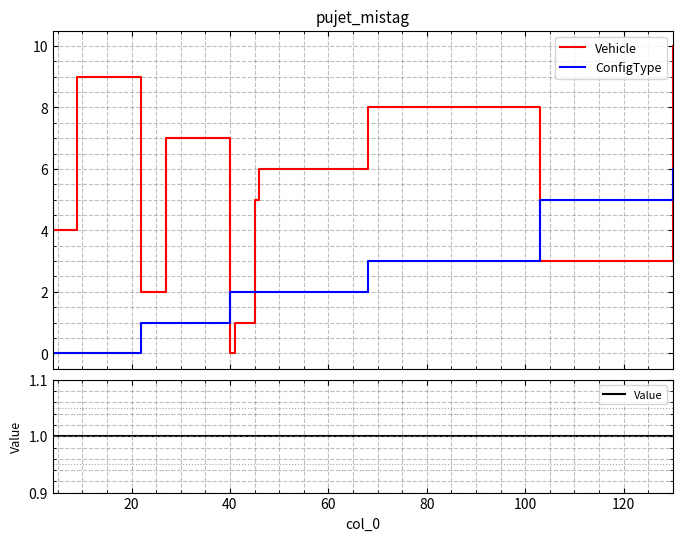

Which series ends up on top after the final intersection of ConfigType and Vehicle?

Vehicle